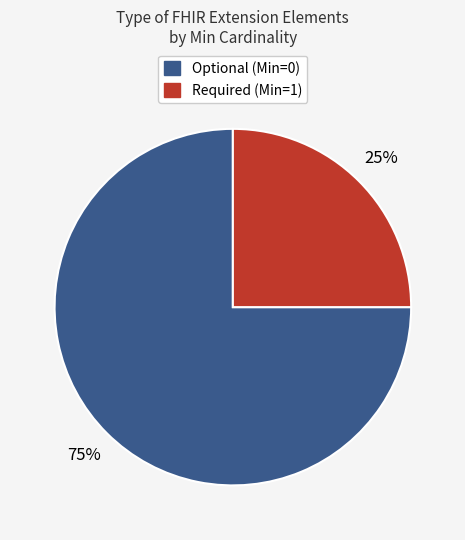

To the nearest percent, what is the average slice percentage?

50%